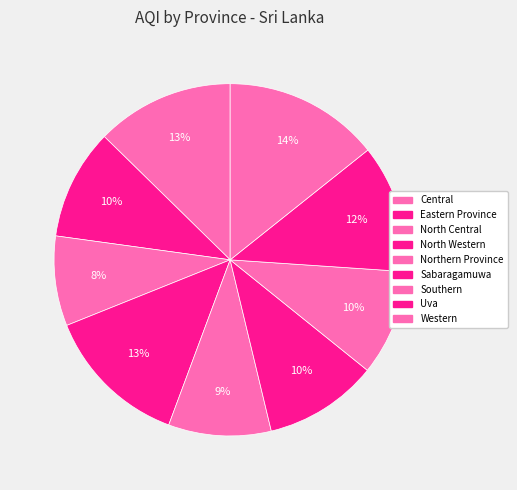

Is it true that Uva is 12% of the pie?

True